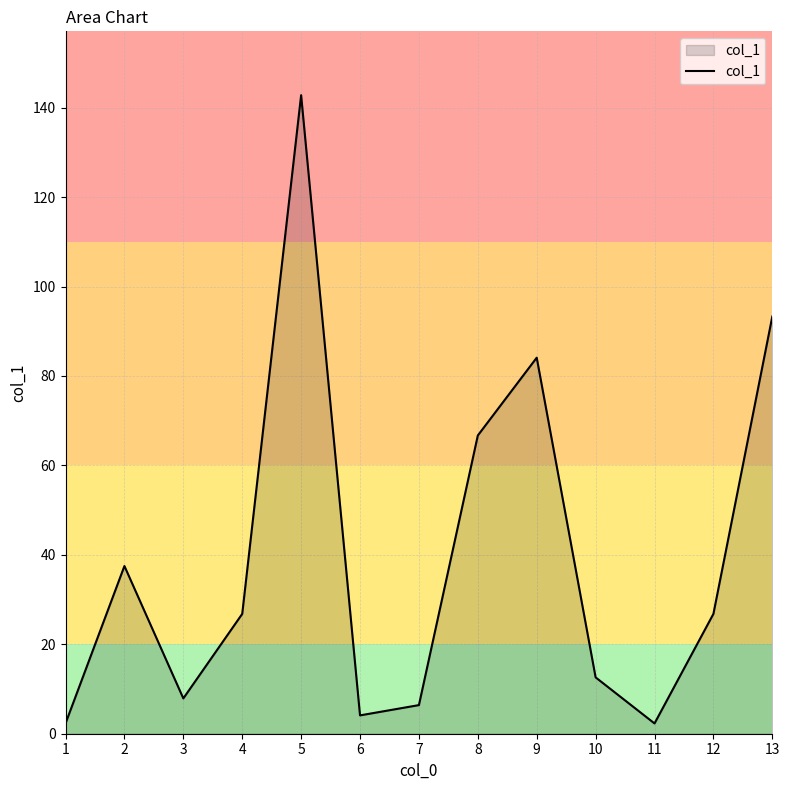

What is the difference between the values at 9 and 7?

77.7